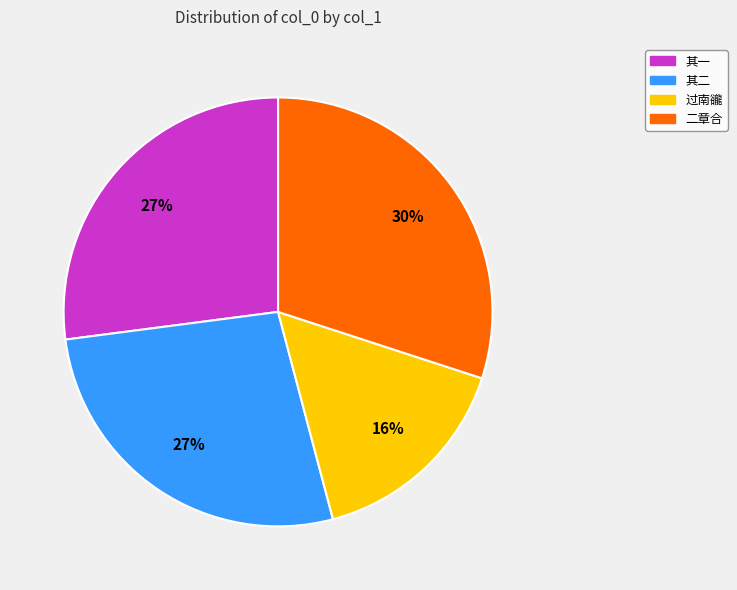

Approximately how many times larger is the value at 过南豅 compared to 其一?

0.6